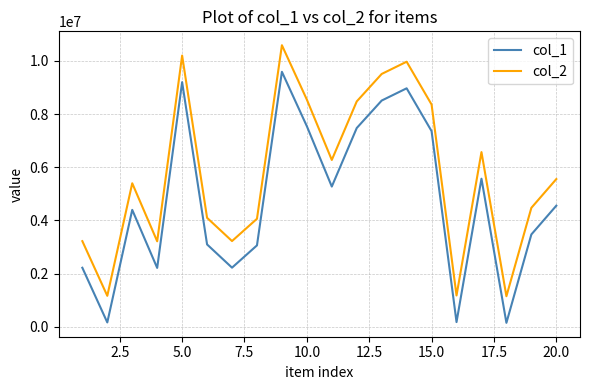

What are all the series names shown in the legend?

col_1, col_2